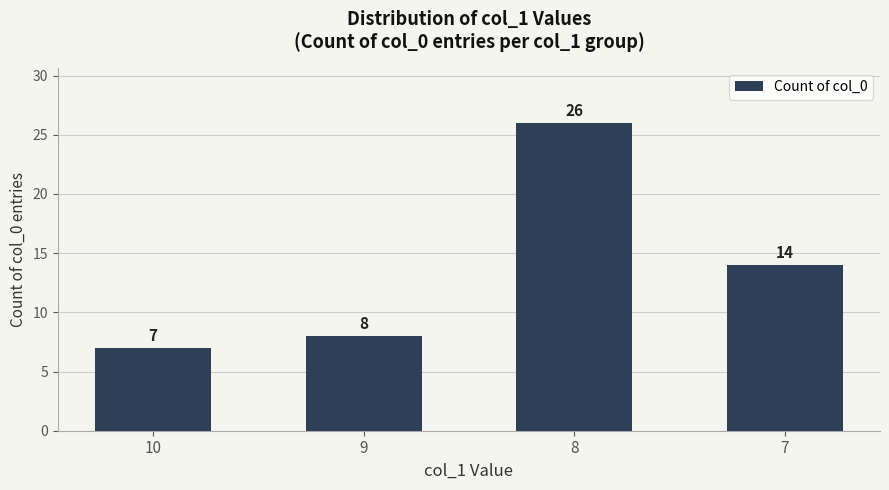

What is the difference between the maximum and minimum values?

19